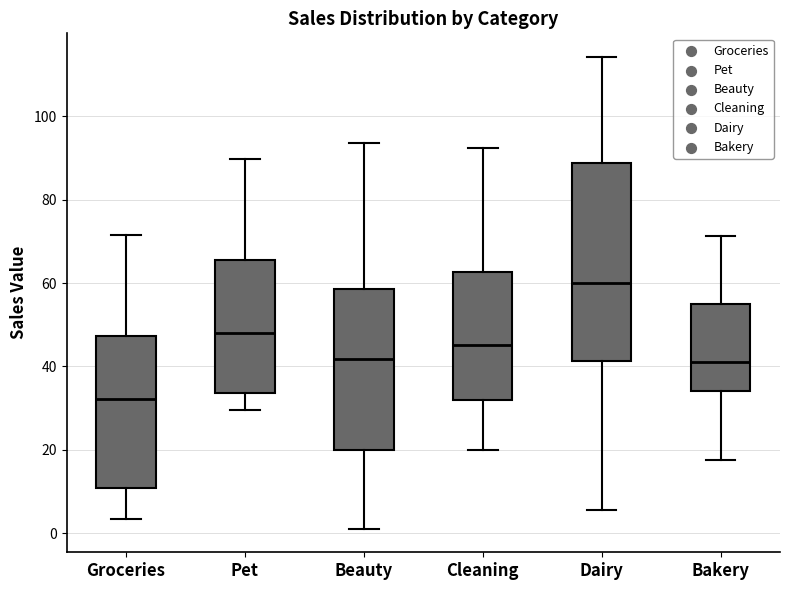

Which box's median line is the highest?

Dairy